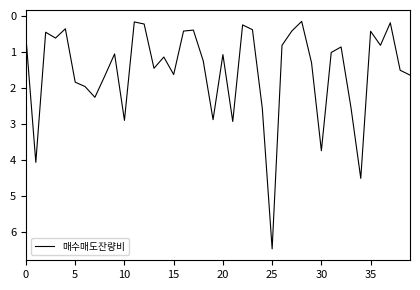

What is the greatest value displayed?

6.5